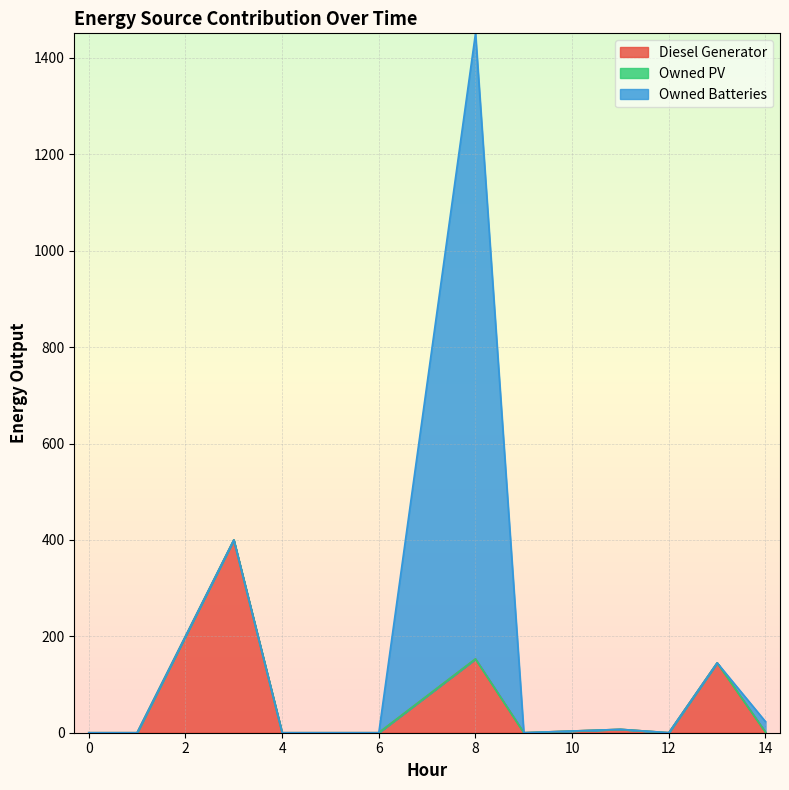

What are all the series names shown in the legend?

Diesel Generator, Owned PV, Owned Batteries